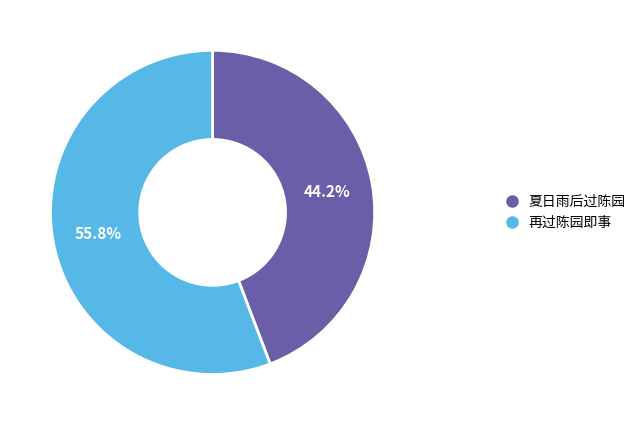

Is there any slice that represents more than half of the pie?

Yes